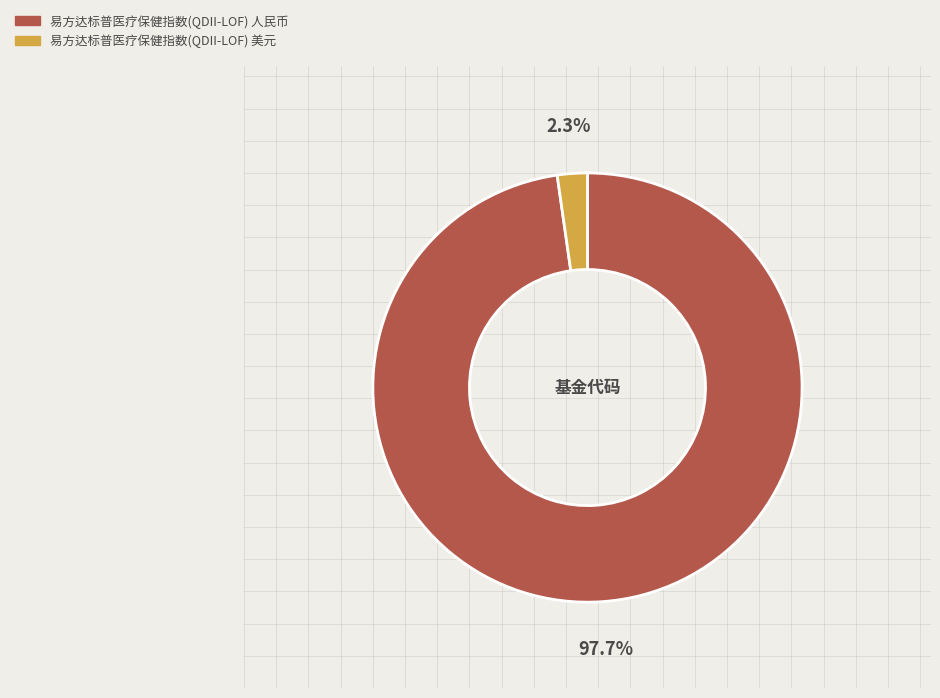

What percentage is the 易方达标普医疗保健指数(QDII-LOF) 美元 slice, to the nearest percent?

2%